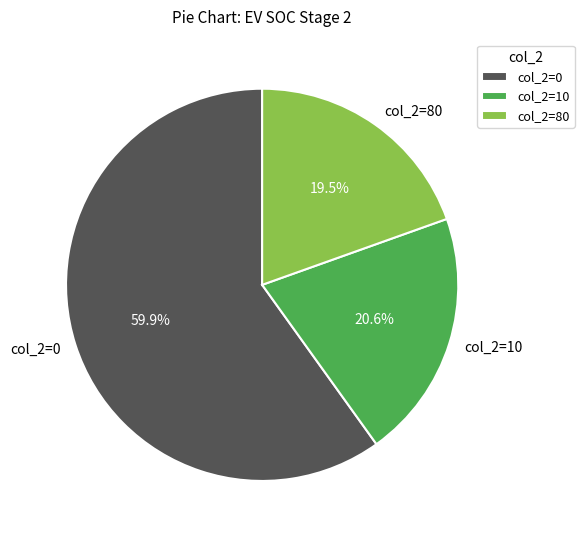

What is the smallest slice in the pie chart?

col_2=80